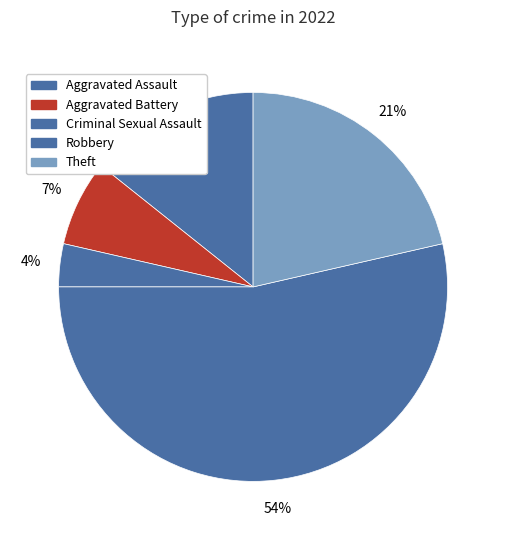

Between Aggravated Battery and Aggravated Assault, which is larger?

Aggravated Assault